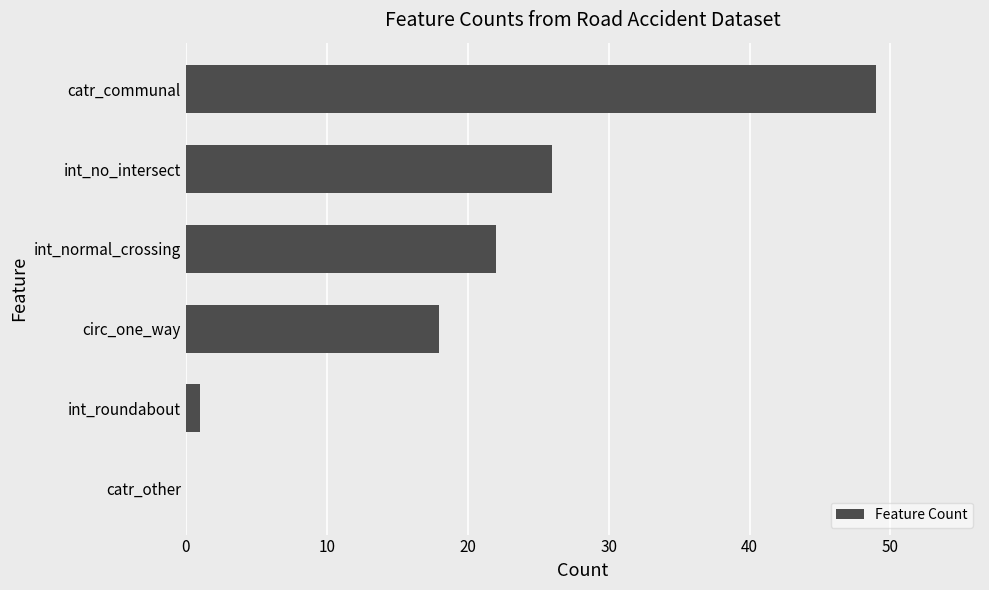

What is the approximate value at int_no_intersect, to the nearest 5?

25